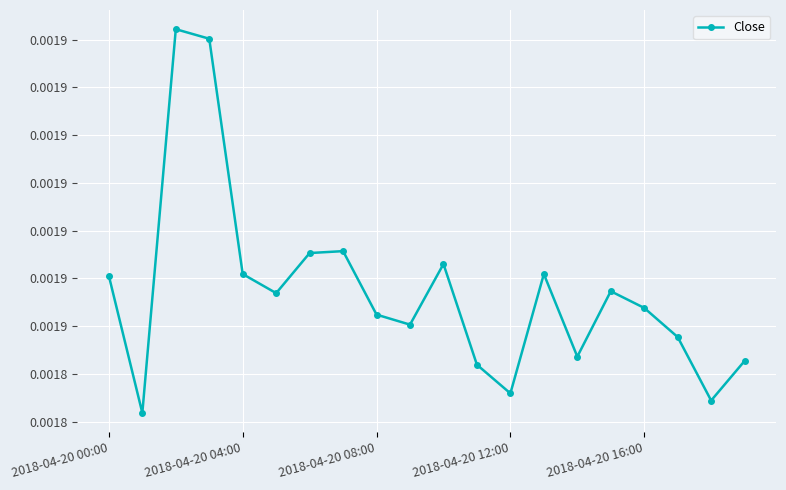

Does the chart have visible grid lines?

Yes